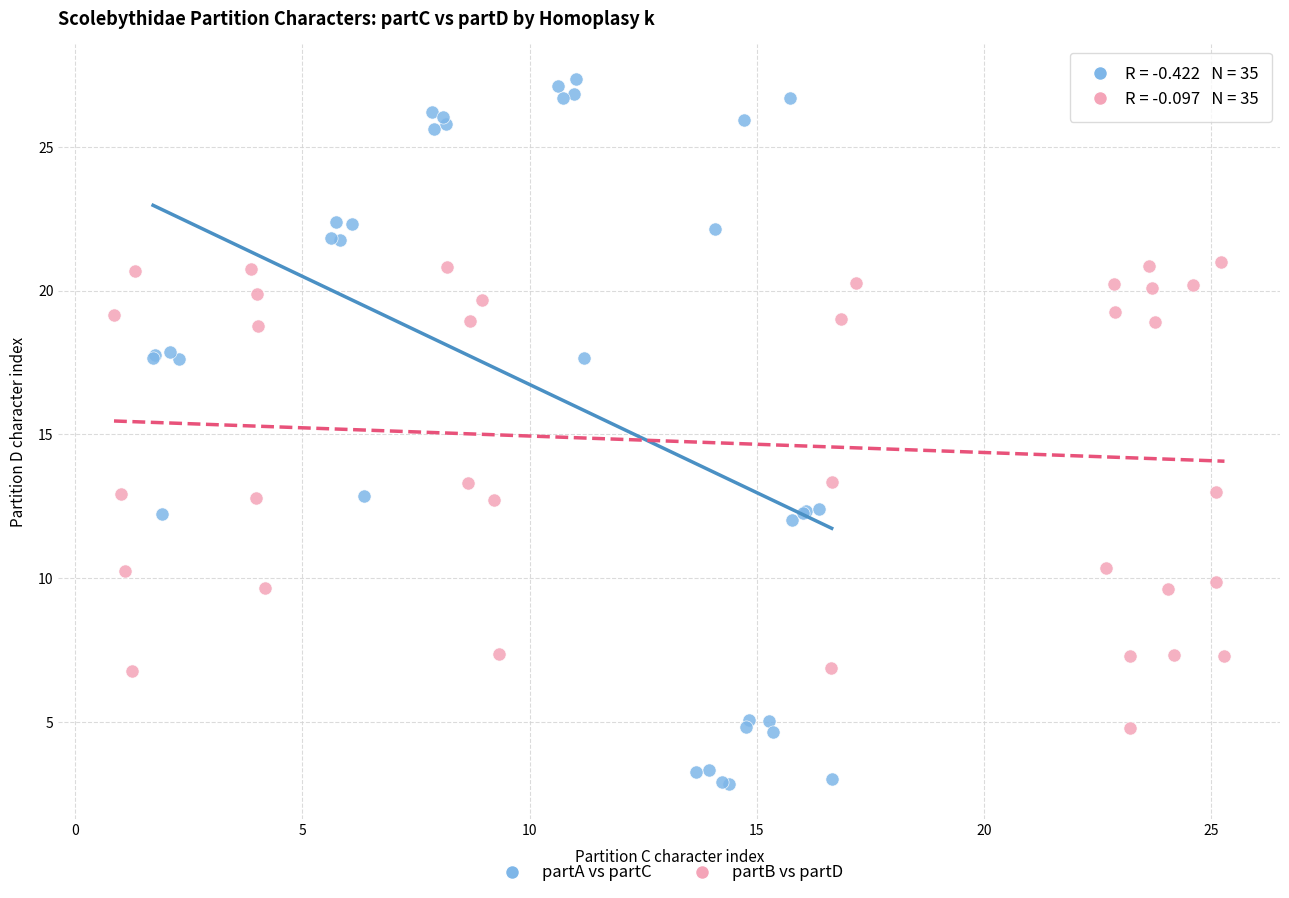

Which series reaches the maximum Y coordinate?

partA vs partC